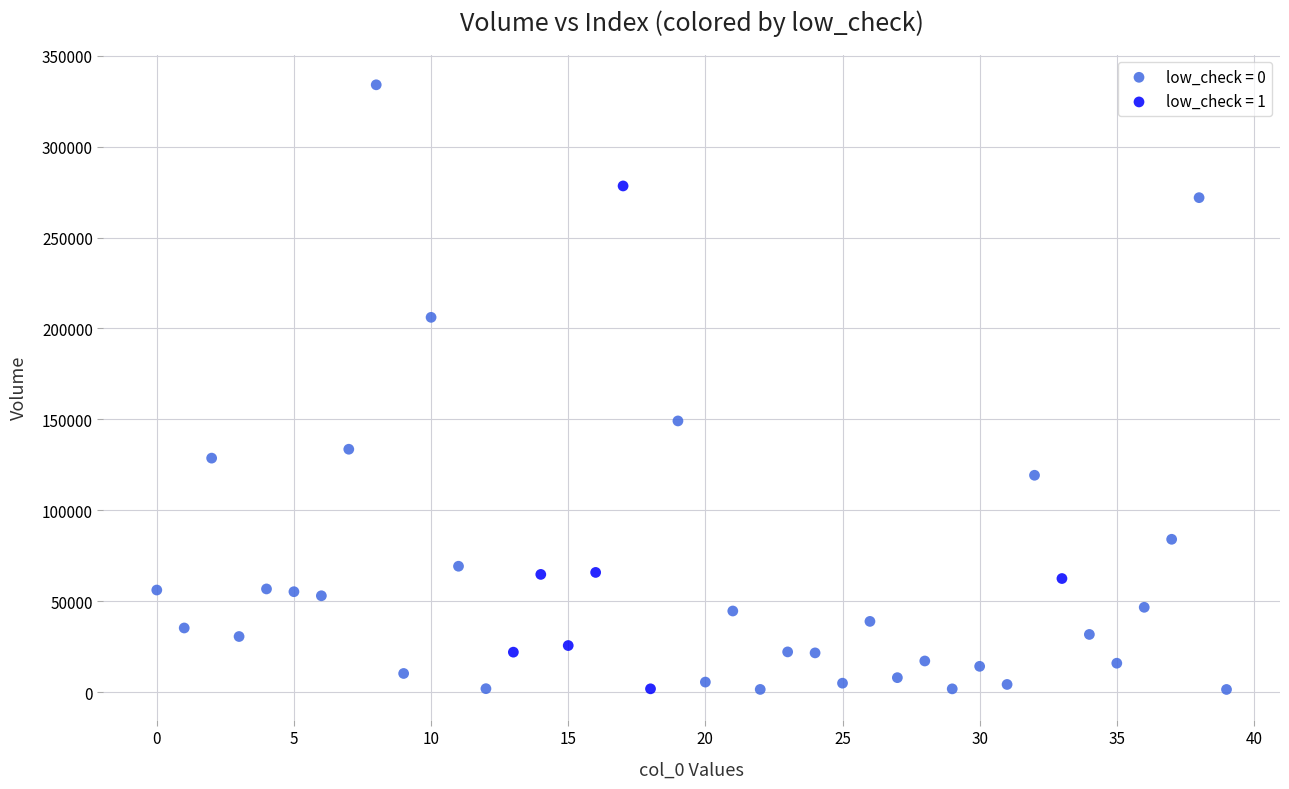

Which series has the largest Y range (max minus min)?

low_check = 0